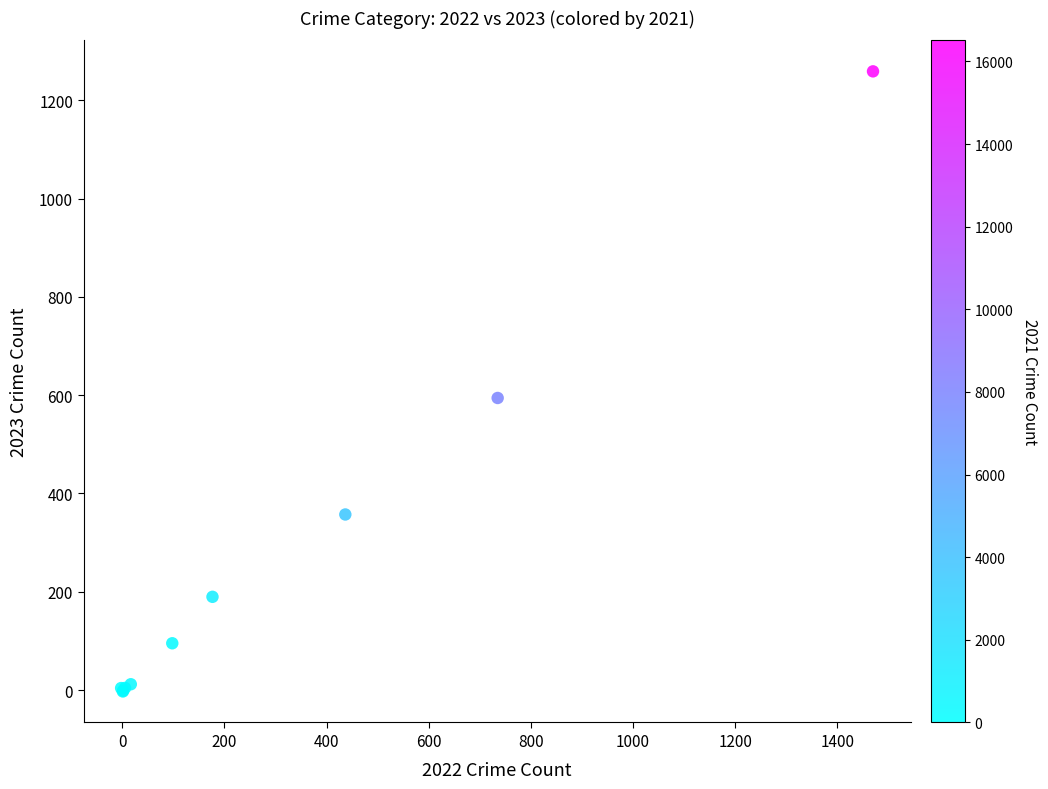

What Y value in the scatter plot is closest to 628?

594.3